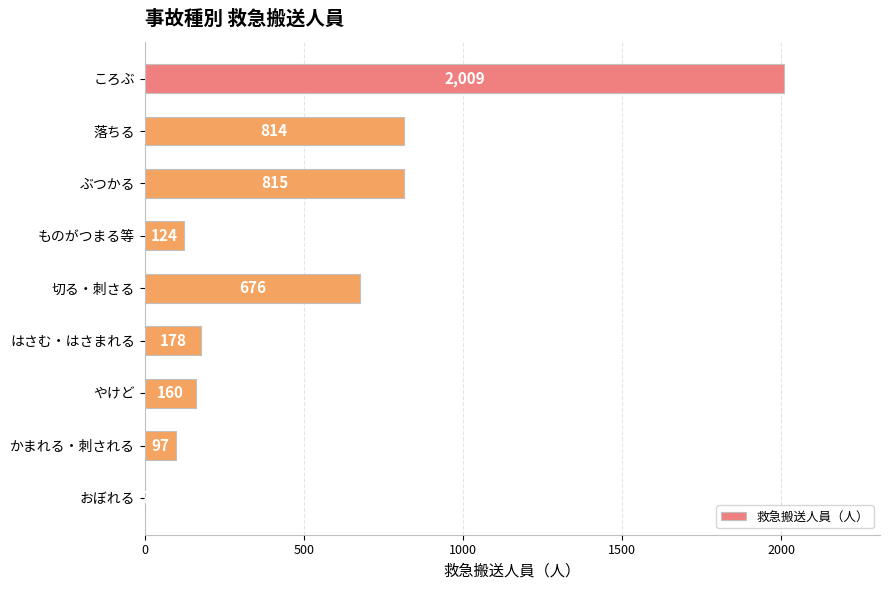

What is the sum of all values?

4875